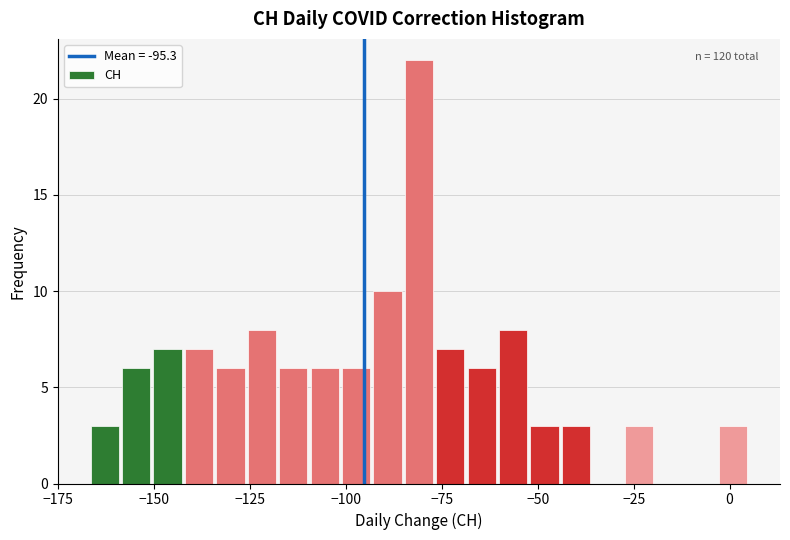

Read against the x-axis, roughly where is the centre of the tallest bar?

-80